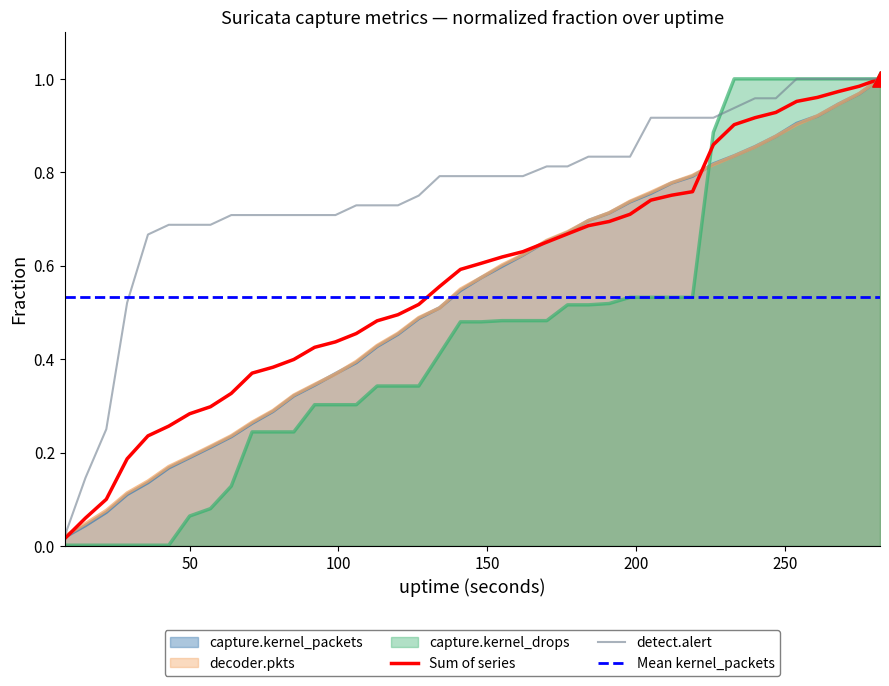

Which series has the widest spread of Y values?

capture.kernel_drops